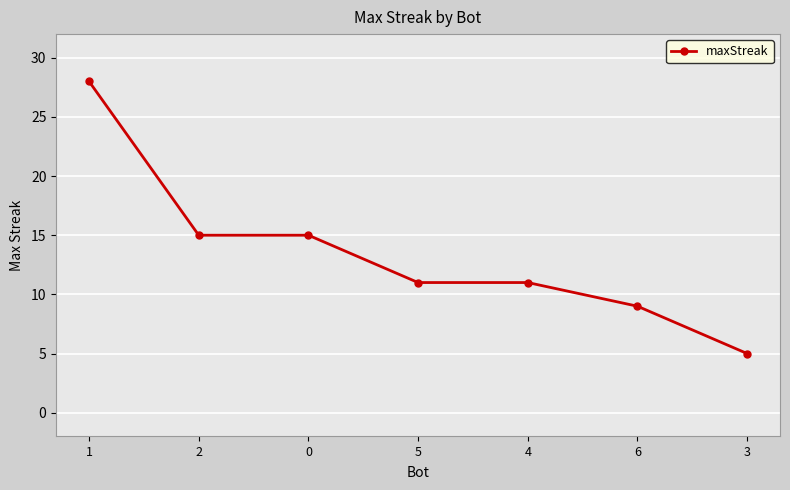

What is the difference between the maximum and minimum values?

23